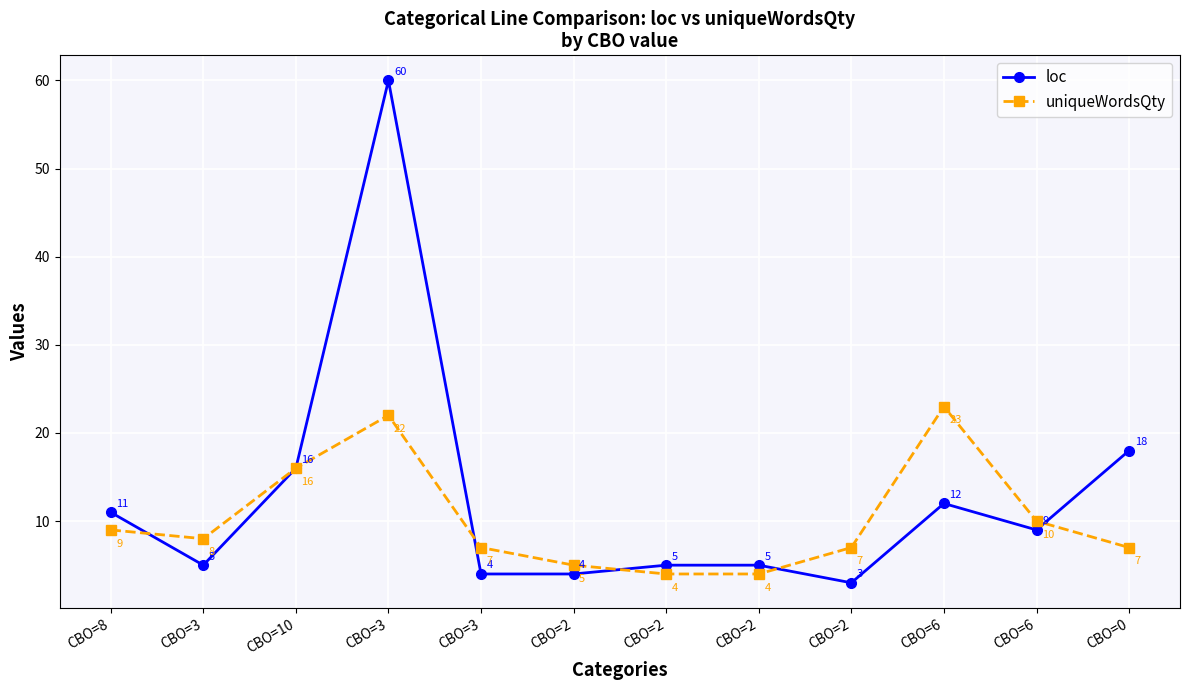

Is the value of uniqueWordsQty at CBO=10 greater than the value of loc at CBO=3?

Yes